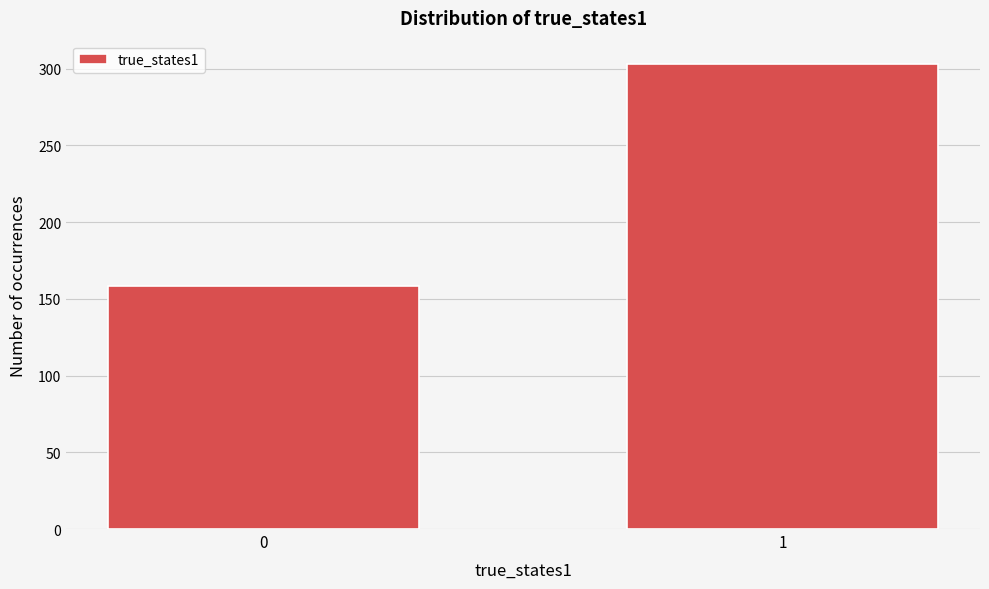

Reading left to right, extract all data points from this chart.

0=158	1=303